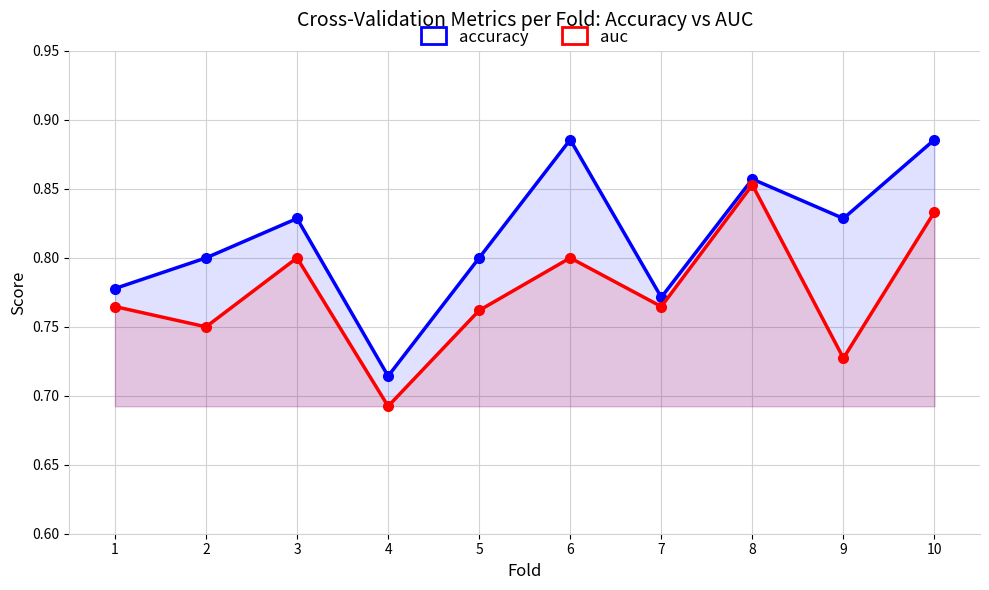

What is the total value across all series at 7?

1.5